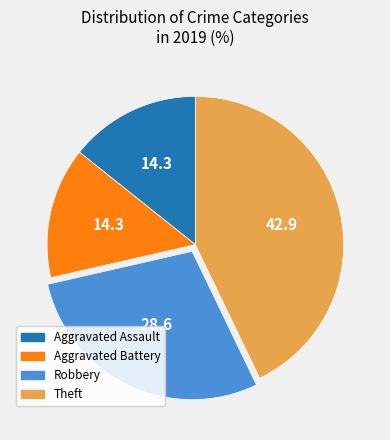

Approximately how many times larger is the value at Aggravated Battery compared to Theft?

0.3